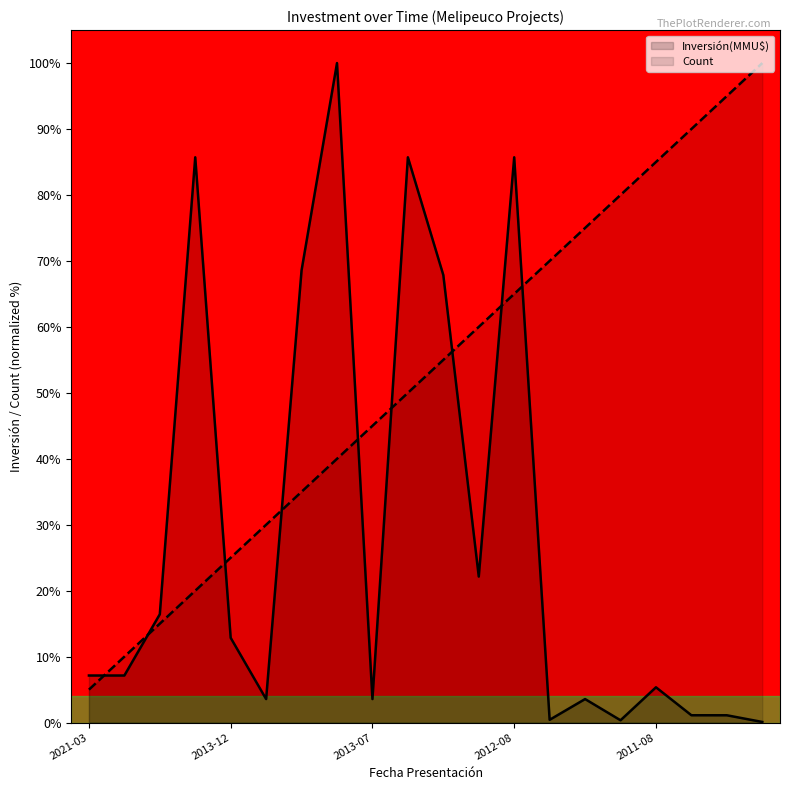

What value does the data have at 2012-02-17?

3.6